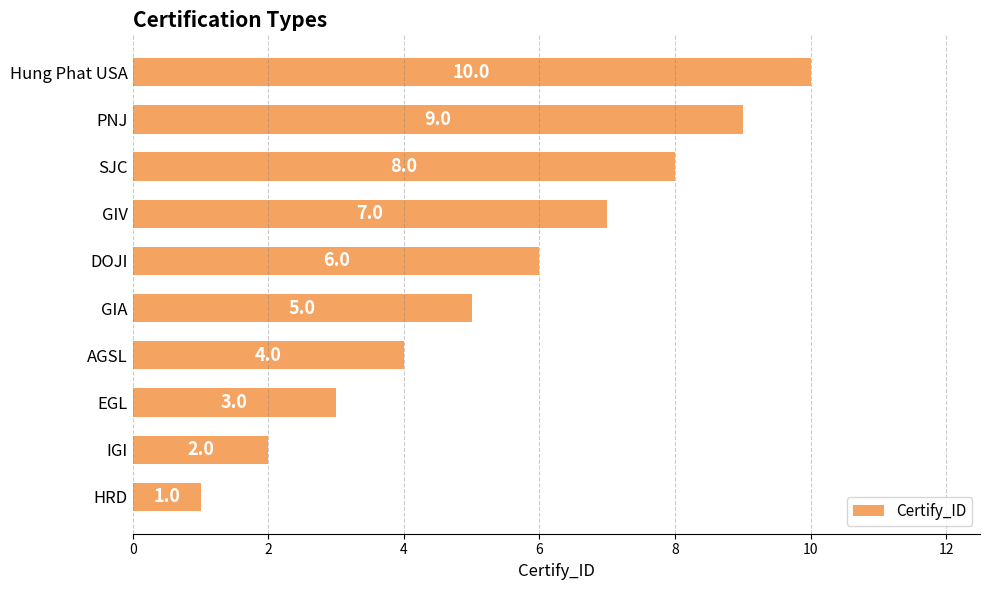

The value at GIV is 7. True or false?

True